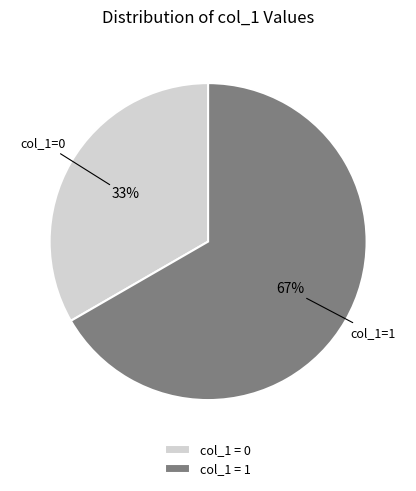

To the nearest percent, what is the average slice percentage?

50%